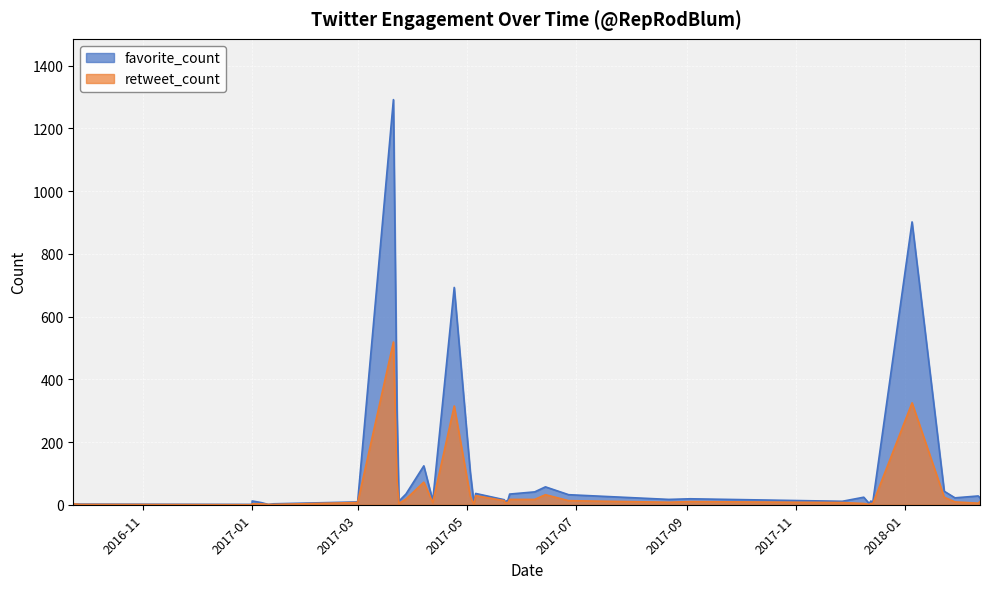

At 2018-02-12, list the series in order from smallest to largest.

retweet_count, favorite_count